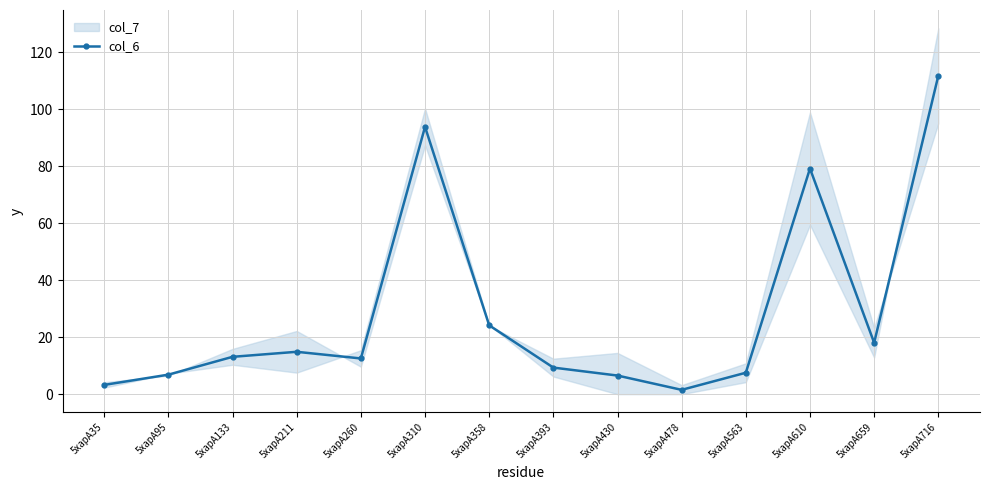

Is this an area chart (filled region under the line)?

No